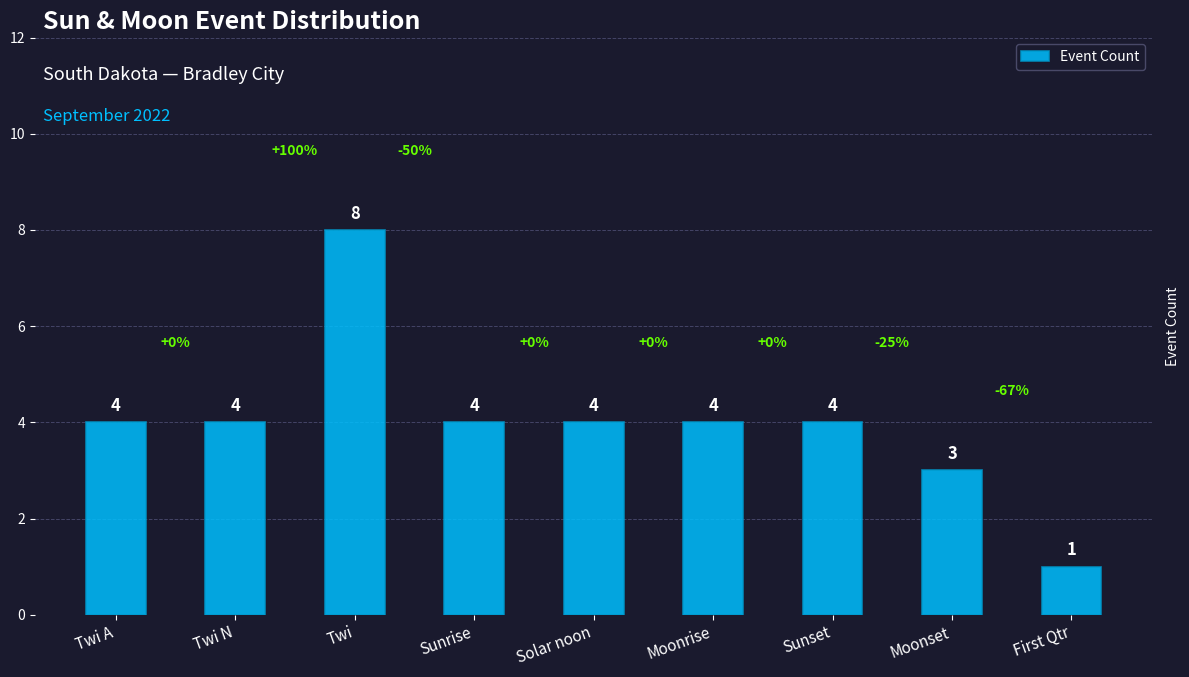

What is the label of the 7th bar from the right?

Twi